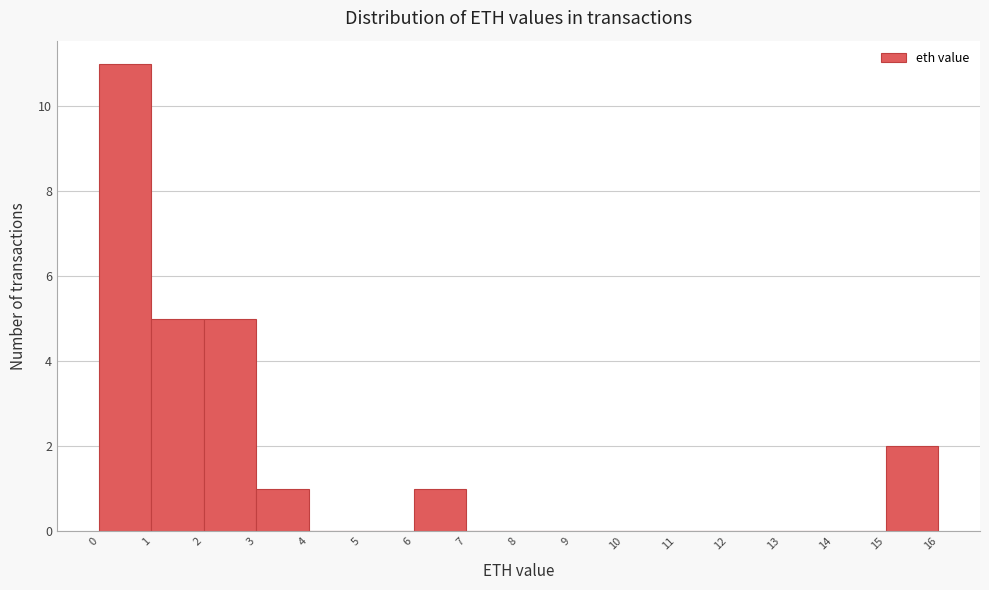

Reading left to right, list every bar in this chart as the range it spans on the x-axis followed by its height. The values are not printed on the chart, so give them approximately, as read against the axis.

0 to 1: 11
1 to 2: 5
2 to 3: 5
3 to 4: 1
4 to 5: 0
5 to 6: 0
6 to 7: 1
7 to 8: 0
8 to 9: 0
9 to 10: 0
10 to 11: 0
11 to 12: 0
12 to 13: 0
13 to 14: 0
14 to 15: 0
15 to 16: 2